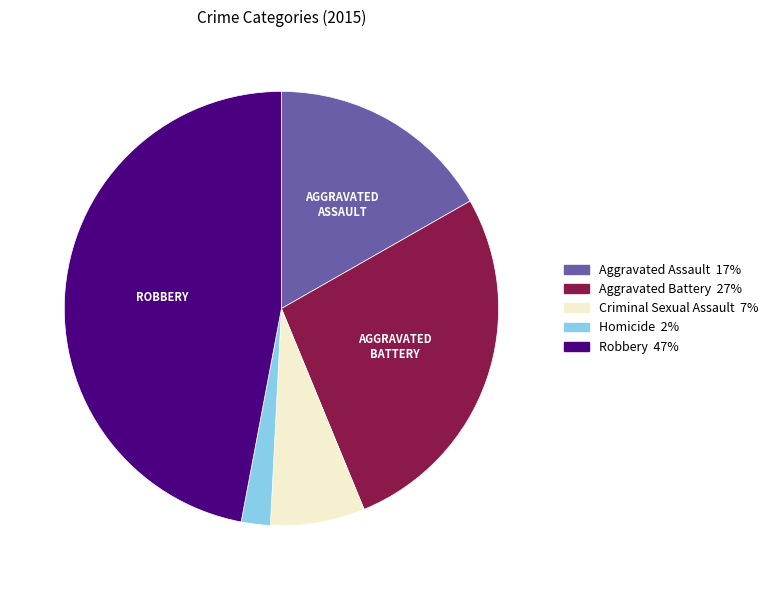

Between Robbery and Criminal Sexual Assault, which is larger?

Robbery